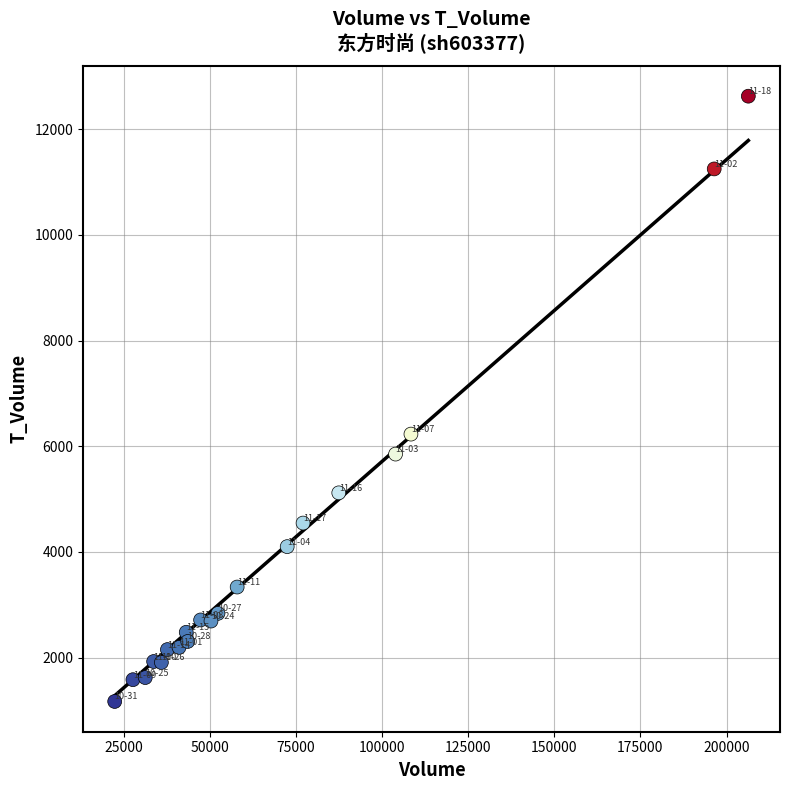

What Y value in the scatter plot is closest to 6898?

6230